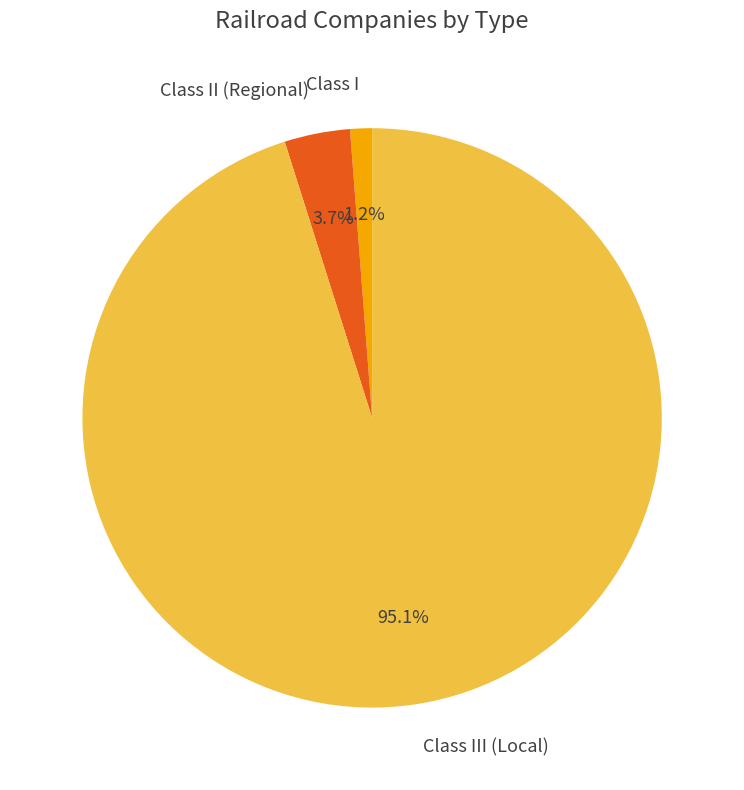

To the nearest percent, what percentage of the pie is Class III (Local)?

95%